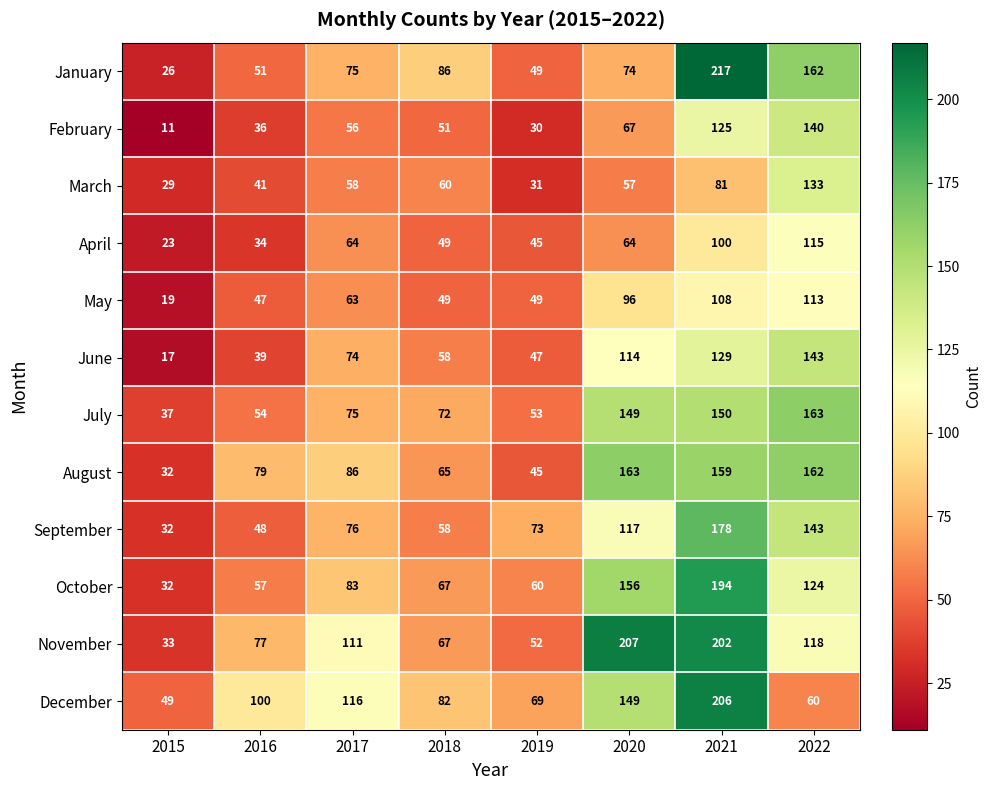

True or false: May has a value of 49 at 2018.

True